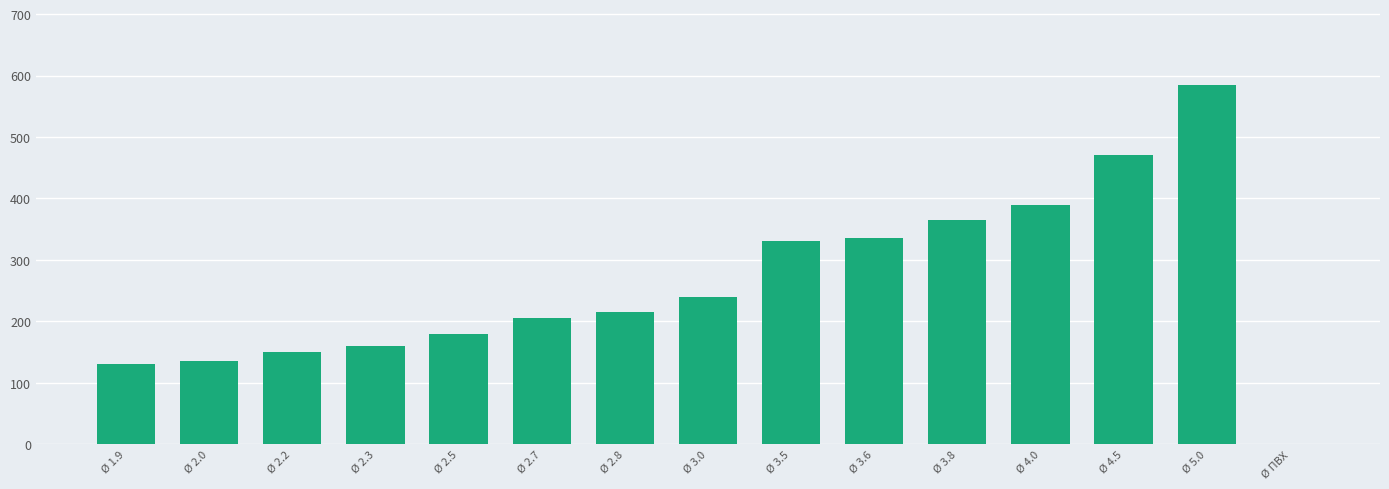

Reading left to right, list all the values displayed in this chart.

130	135	150	160	180	205	215	240	330	335	365	390	470	585	0